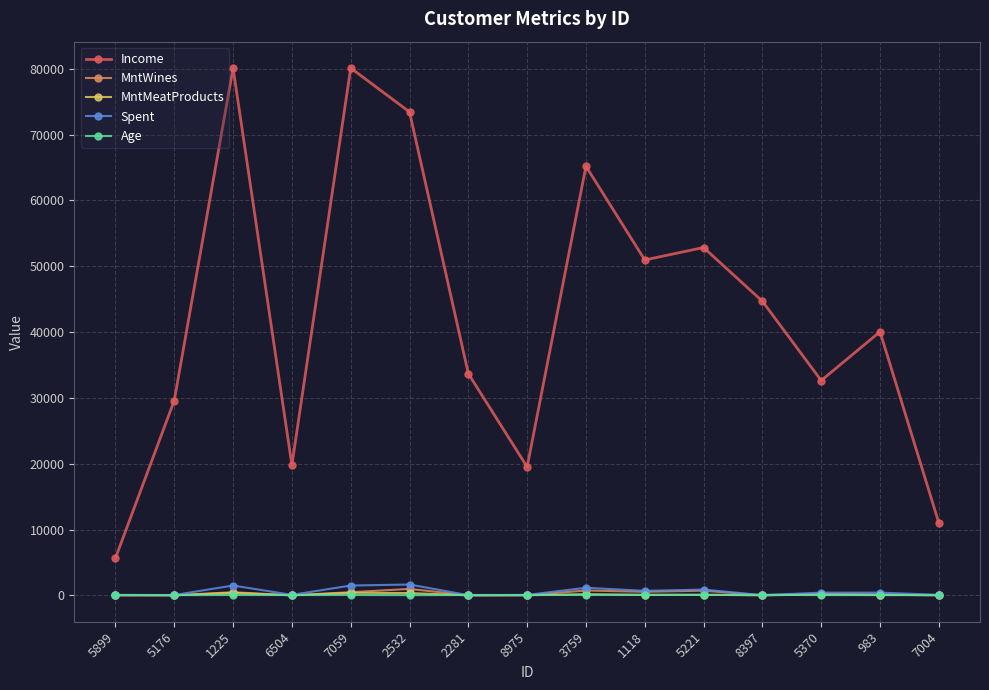

The Income series shows 17090 at 5221. True or false?

False